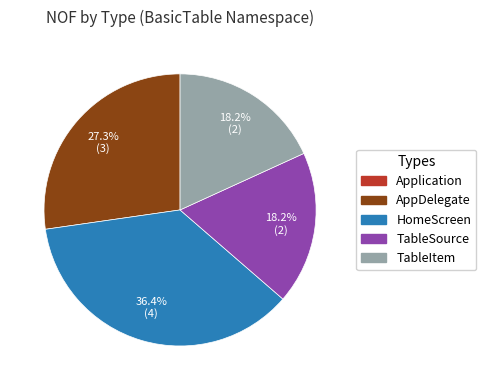

Is there a majority slice in this chart?

No